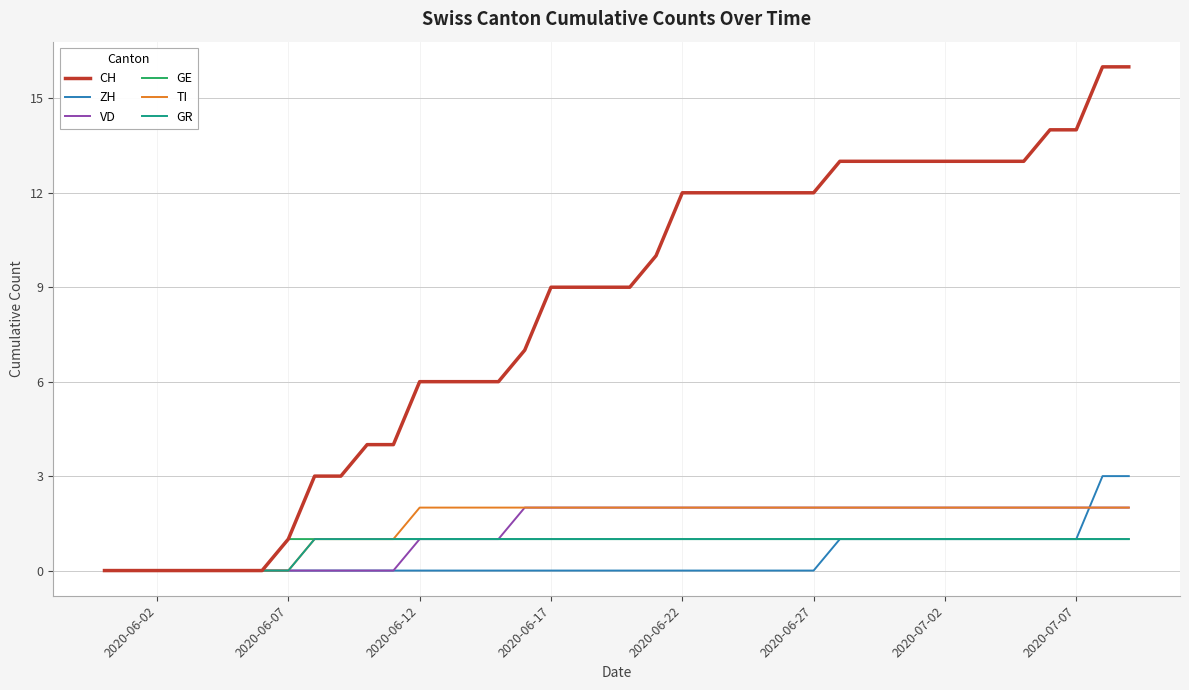

What are all the series names shown in the legend?

CH, ZH, VD, GE, TI, GR